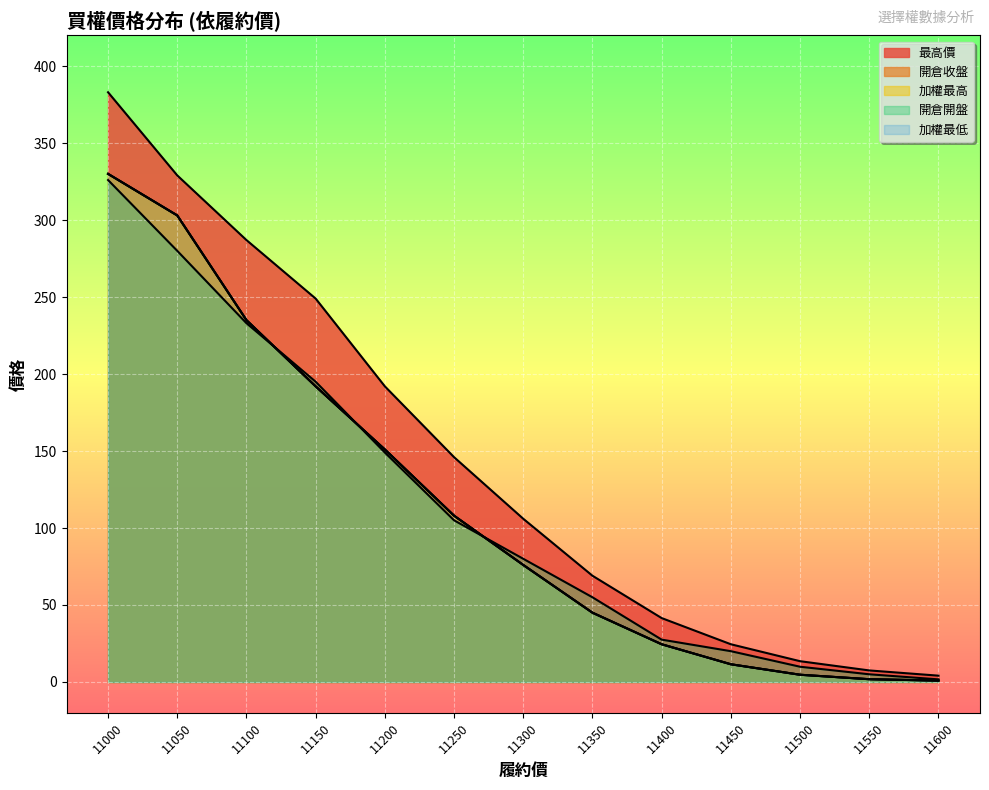

Which series has the largest range (max minus min)?

最高價